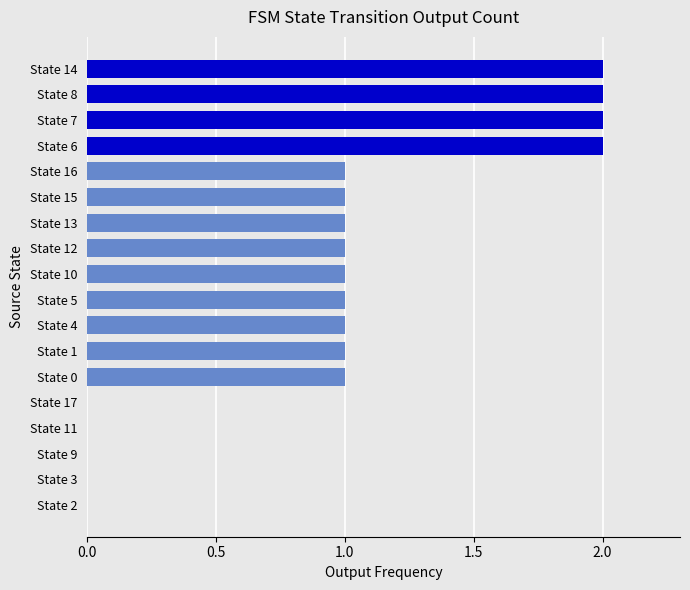

The chart shows a value of 2 at State 7. True or false?

True